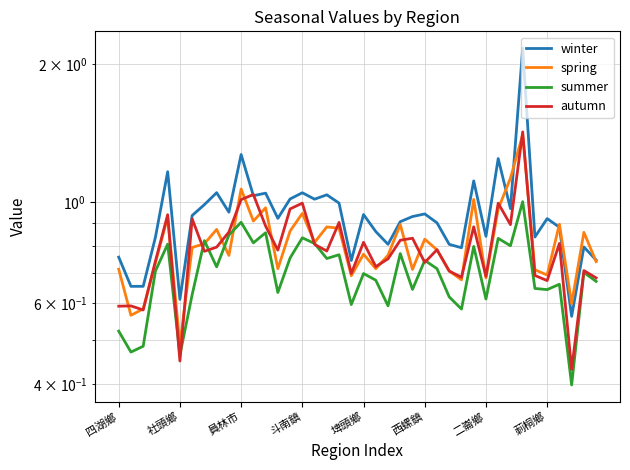

How many categories are shown in the chart?

40